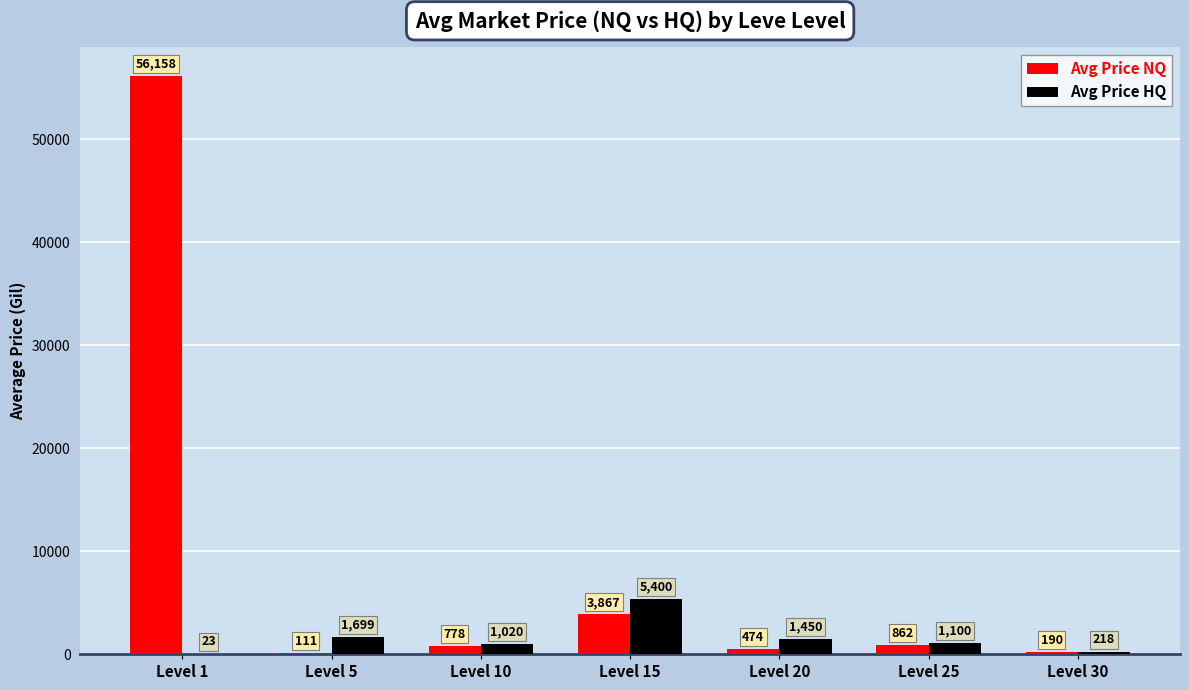

At which category does the chart reach its peak across all series?

Level 1